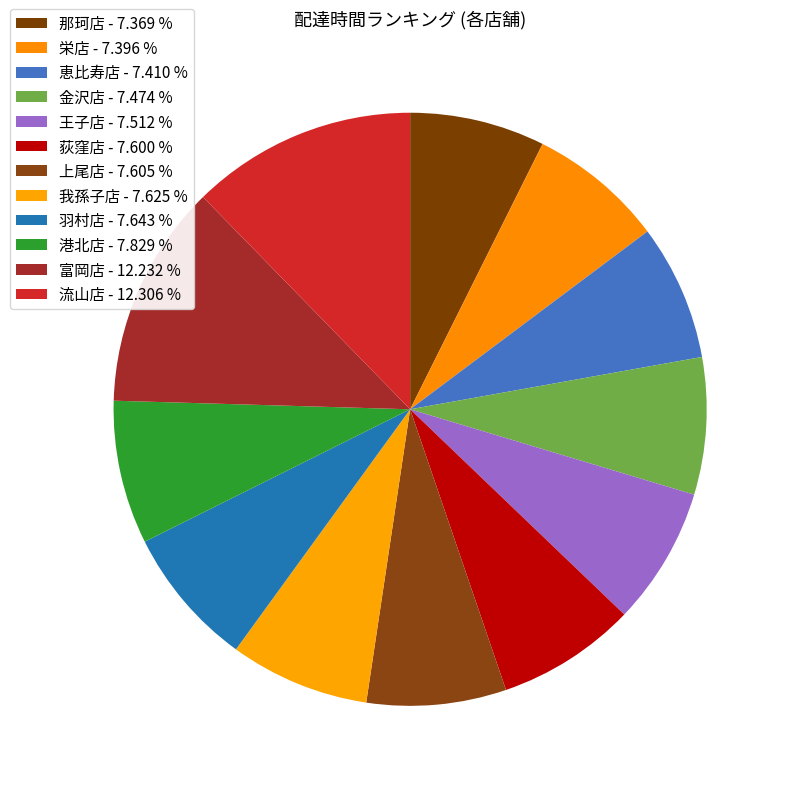

The 王子店 slice represents 19% of the pie. True or false?

False